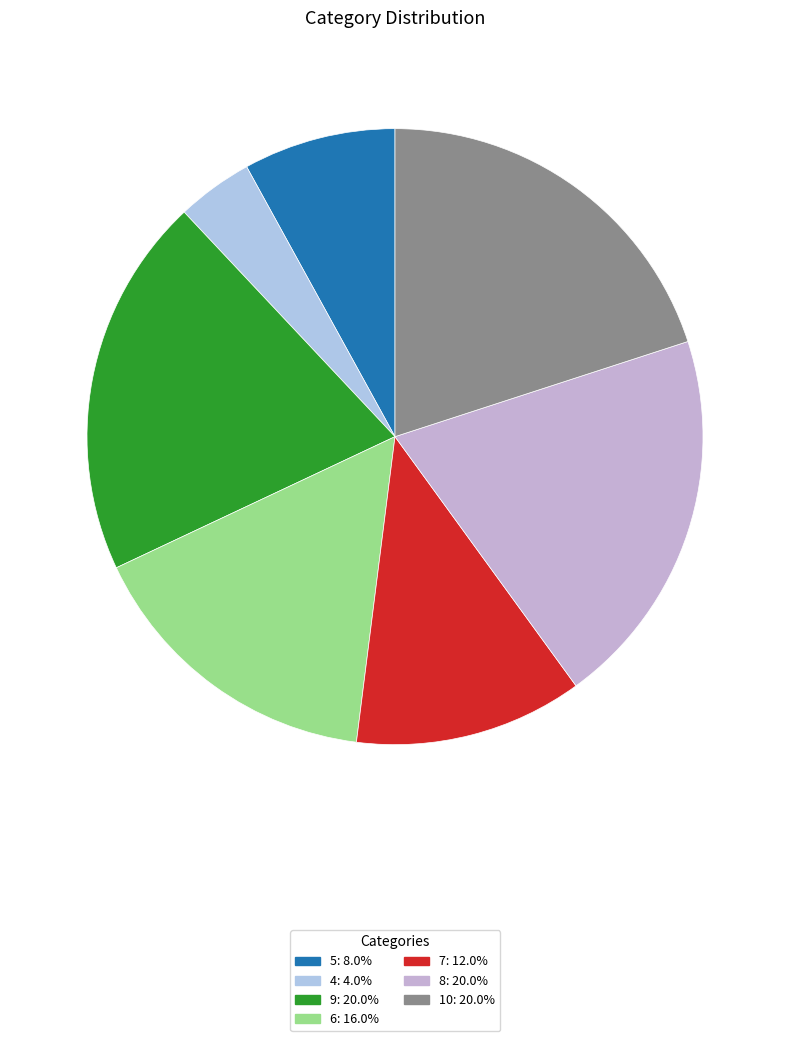

How many slices are in this pie chart?

7